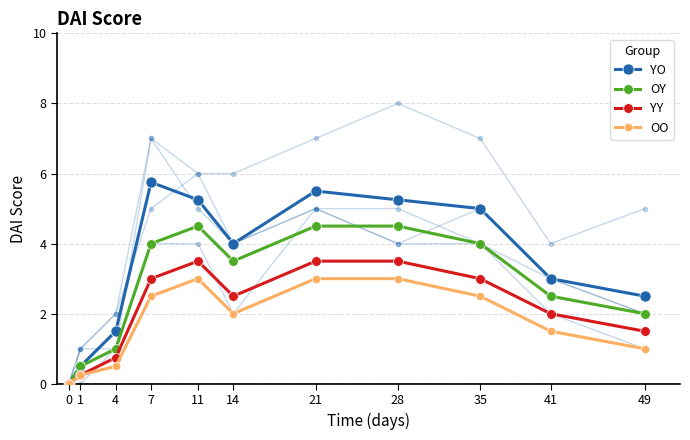

The YY series shows 3.0 at 7. True or false?

True